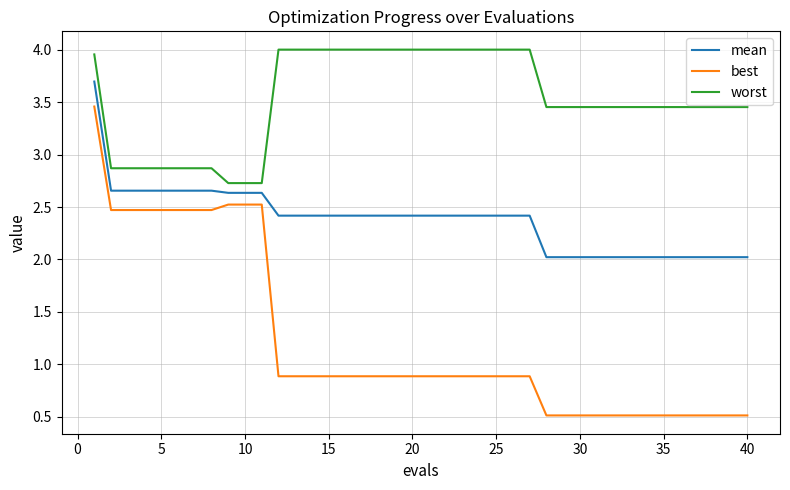

Which series has the largest range (max minus min)?

best